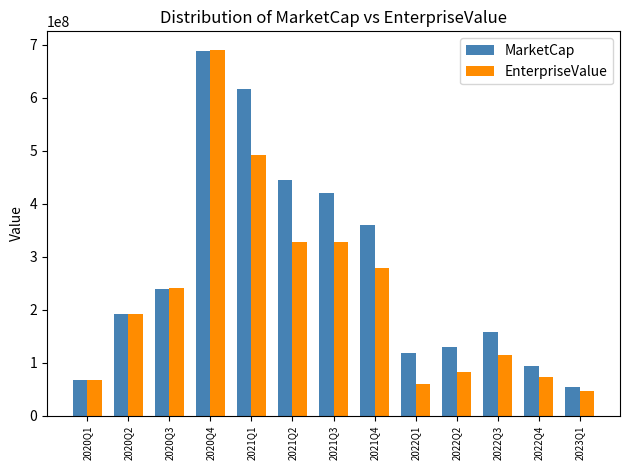

True or false: MarketCap has a value of 617358630.3 at 2021Q1.

True